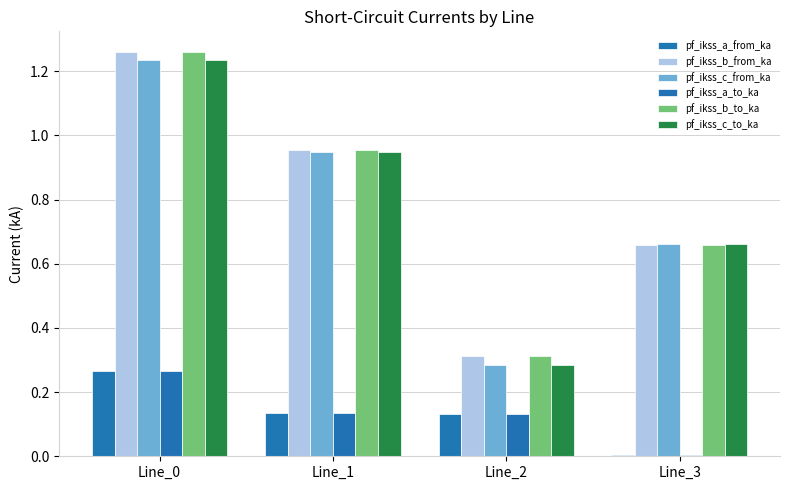

Where is pf_ikss_c_from_ka nearest to the value 0?

Line_2